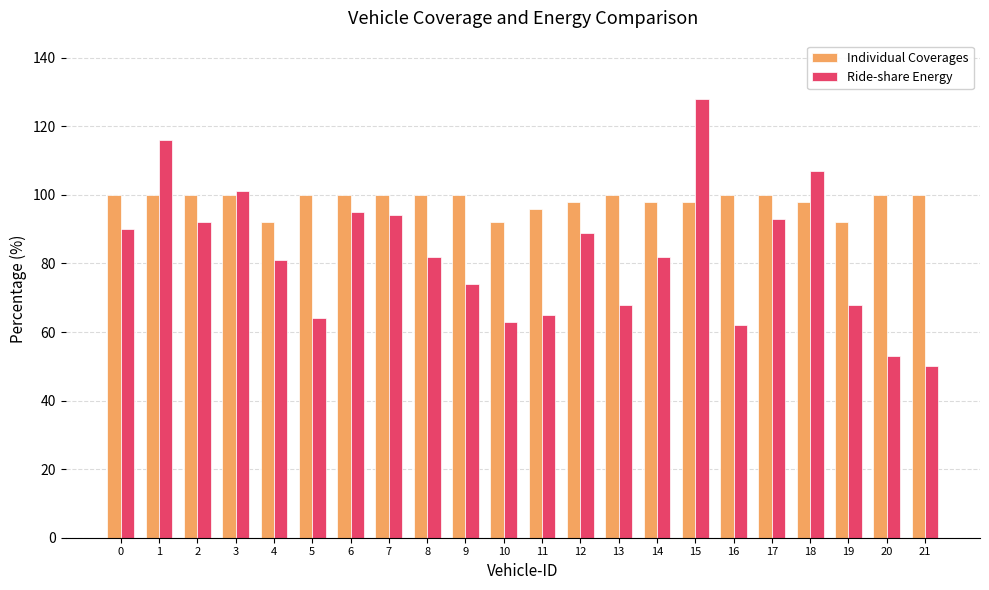

At 2, list the series in order from largest to smallest.

Individual Coverages, Ride-share Energy